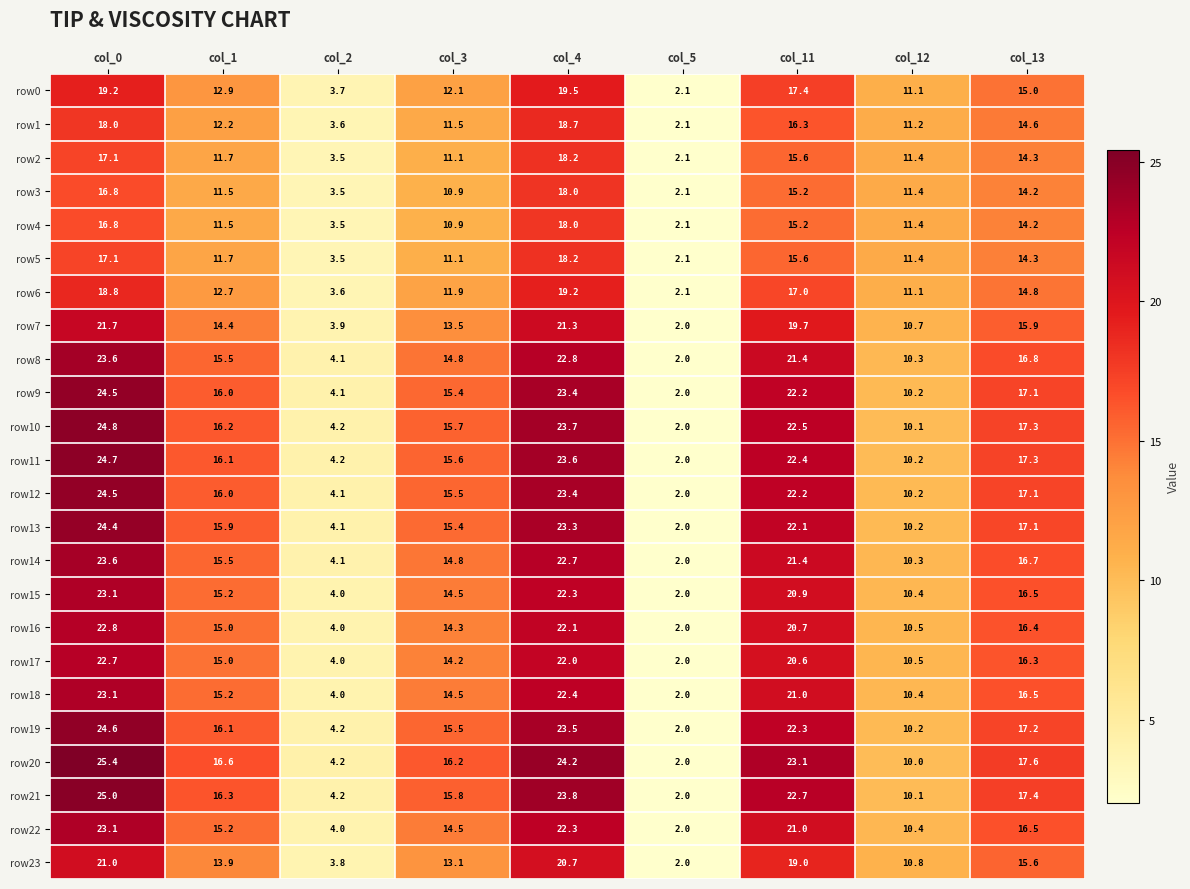

The row15 series shows 23.1 at col_0. True or false?

True